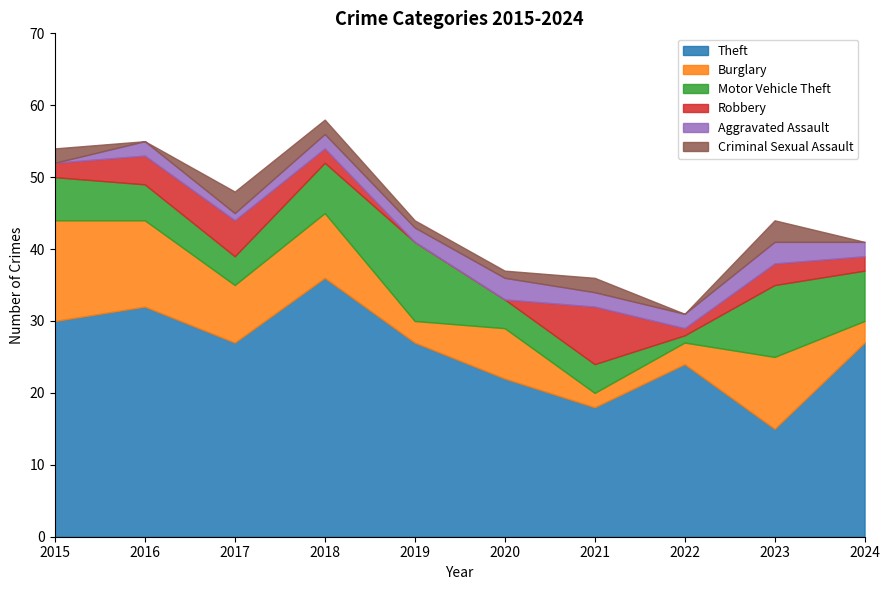

True or false: Criminal Sexual Assault has more than 0 interior local peaks.

True